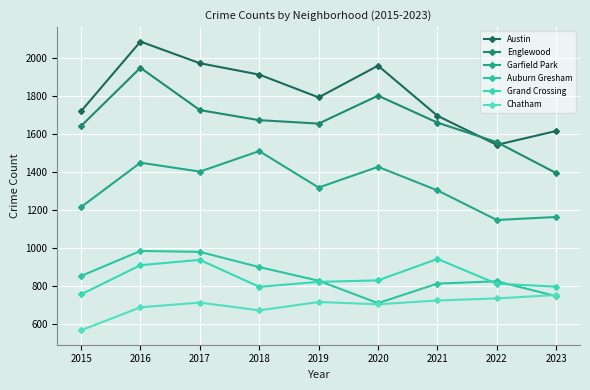

Where is Auburn Gresham nearest to the value 845?

2015